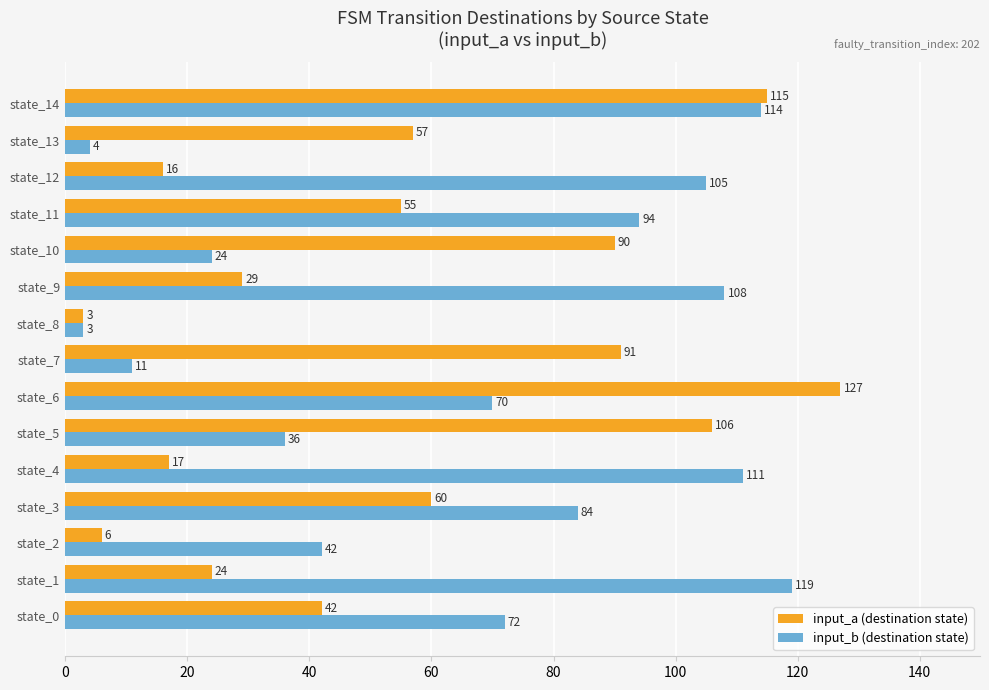

At which label does input_a (destination state) reach its peak?

state_6